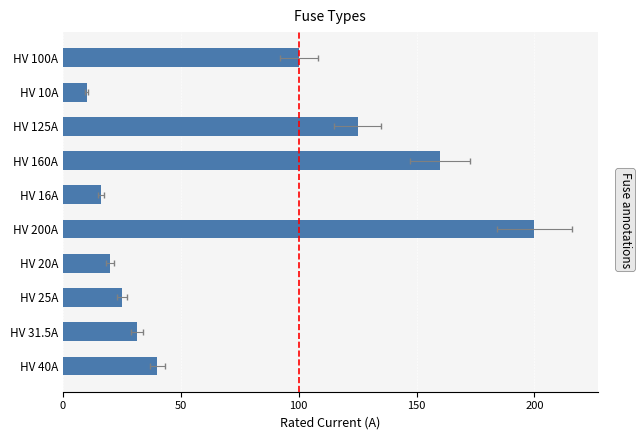

The value at HV 20A is 13.3. True or false?

False